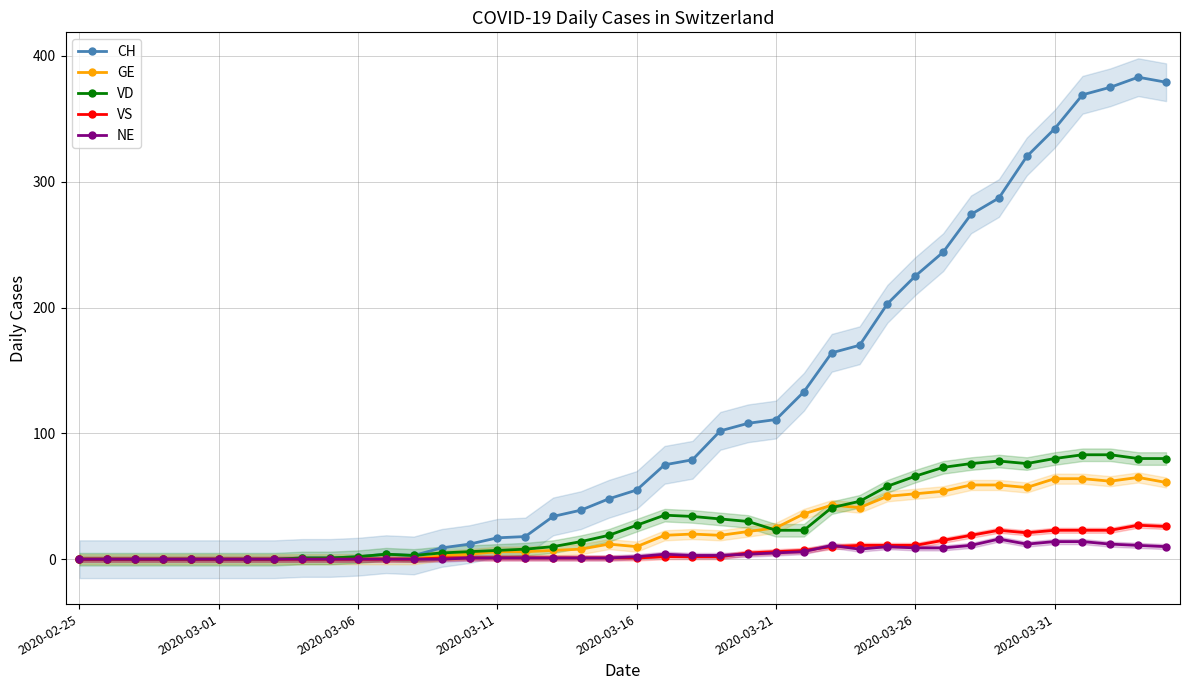

True or false: VS has more than 1 interior local peaks.

True